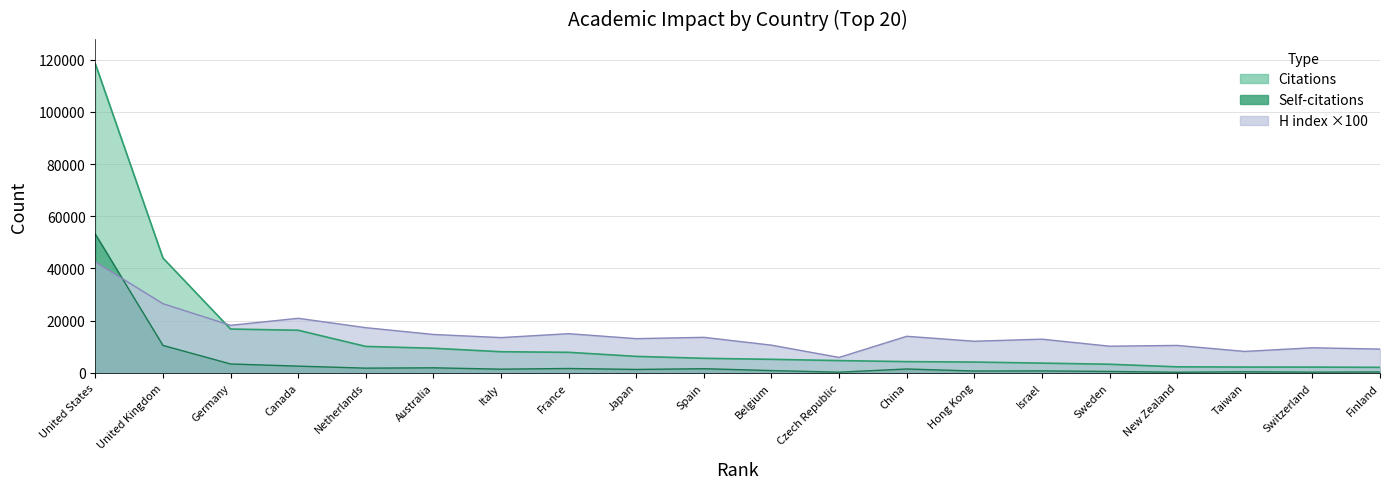

How many times do Citations and H index cross each other?

1